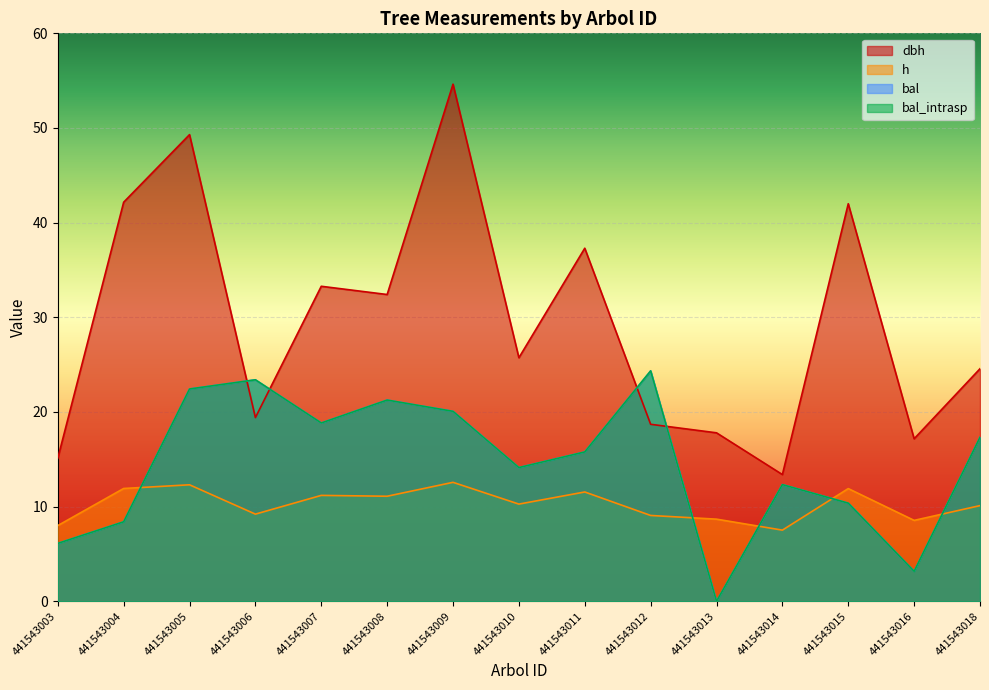

Does the chart display data point markers on the line(s)?

No